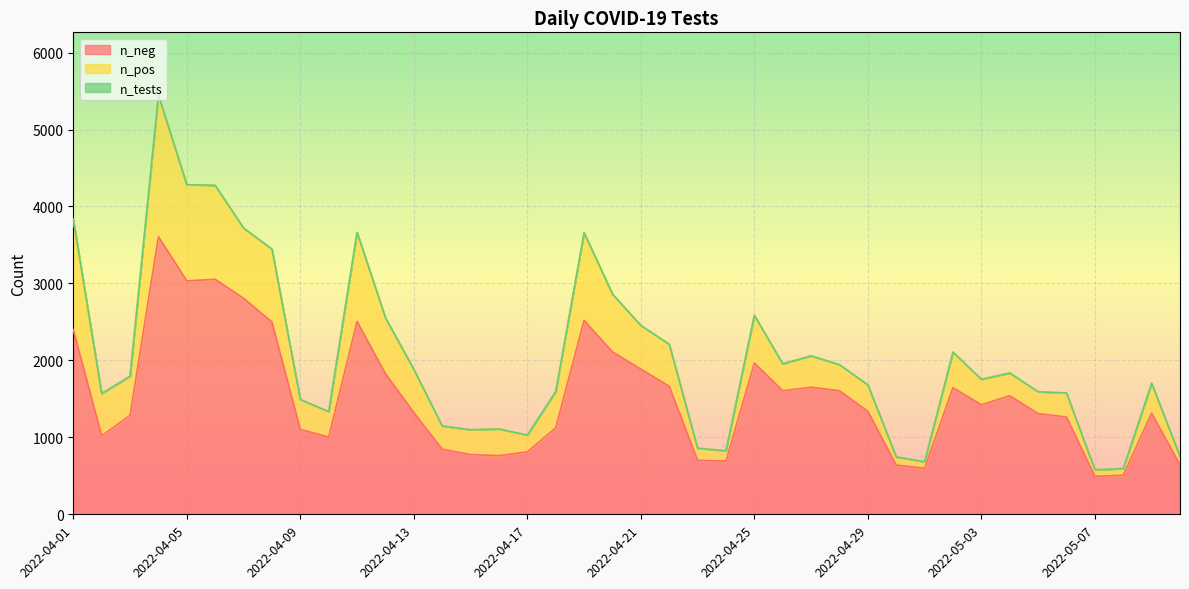

How many lines are shown in the chart?

3